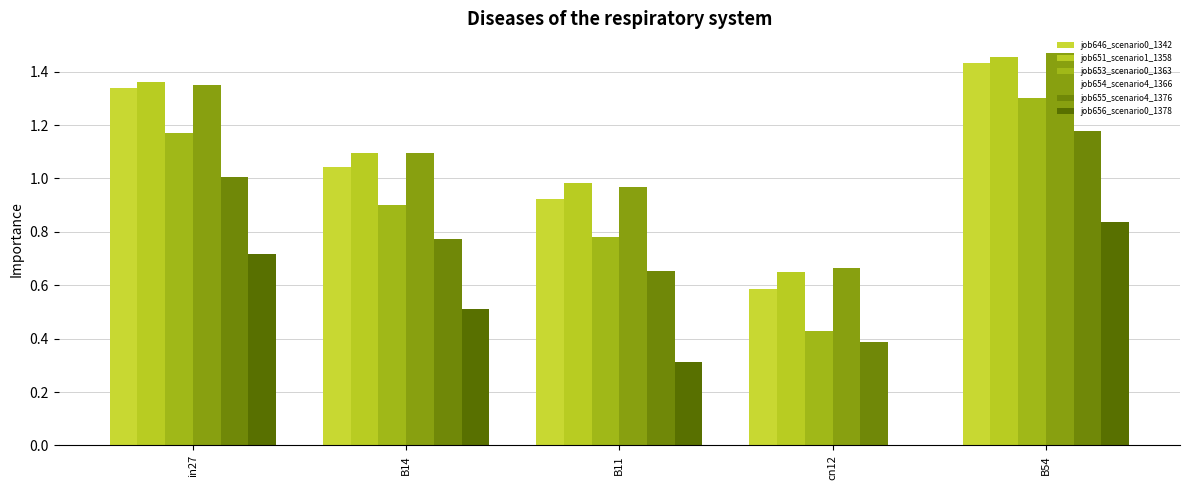

Reading right to left, list all the values displayed in this chart.

job646_scenario0_1342: B54=1.4	cn12=0.6	B11=0.9	B14=1.0	in27=1.3
job651_scenario1_1358: B54=1.5	cn12=0.7	B11=1.0	B14=1.1	in27=1.4
job653_scenario0_1363: B54=1.3	cn12=0.4	B11=0.8	B14=0.9	in27=1.2
job654_scenario4_1366: B54=1.5	cn12=0.7	B11=1.0	B14=1.1	in27=1.4
job655_scenario4_1376: B54=1.2	cn12=0.4	B11=0.7	B14=0.8	in27=1.0
job656_scenario0_1378: B54=0.8	cn12=0.0	B11=0.3	B14=0.5	in27=0.7